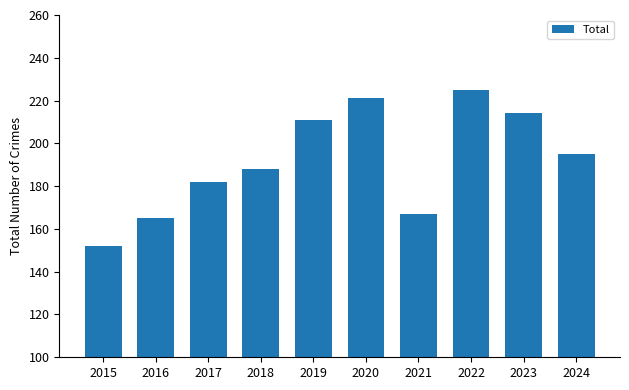

How many categories are shown in the chart?

10